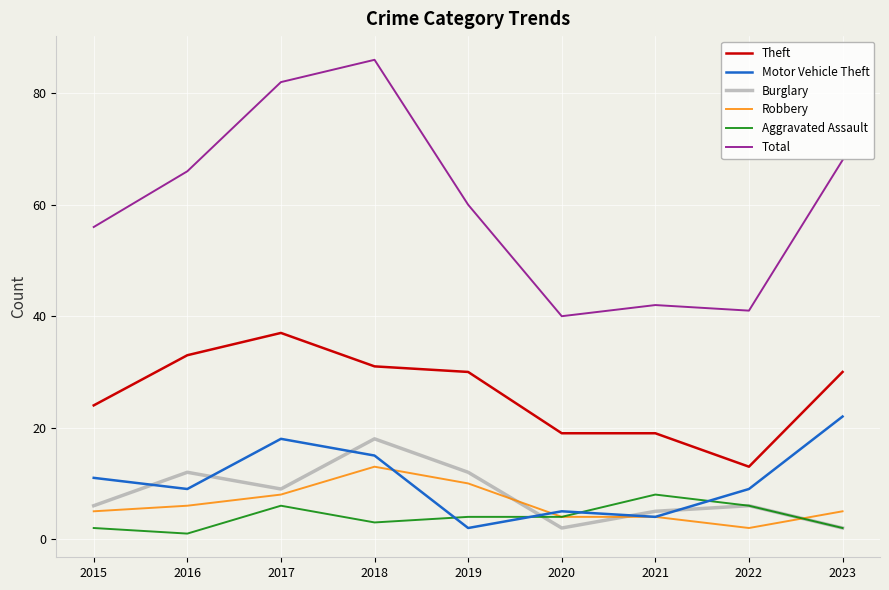

How many distinct data groups are displayed?

6